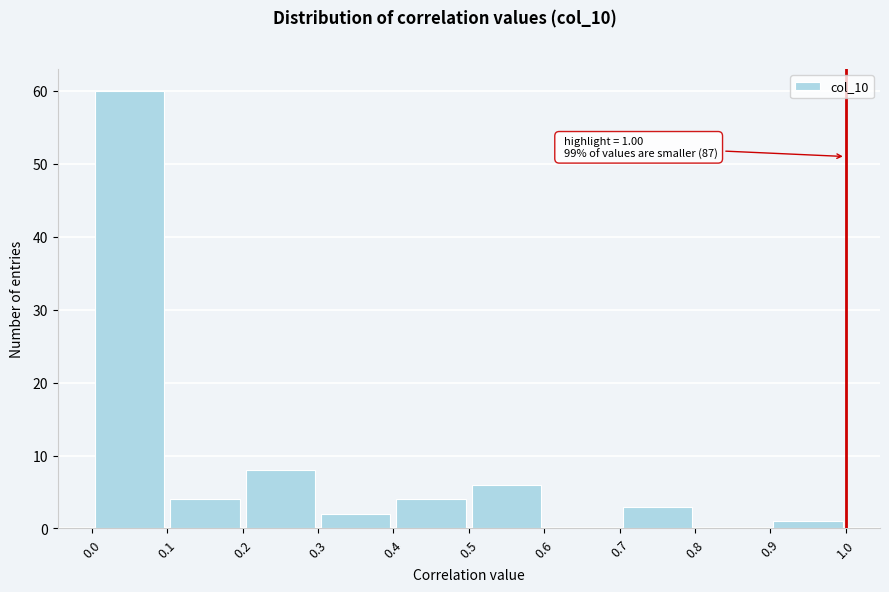

Over which range of the x-axis is the bar tallest?

0.0 to 0.1